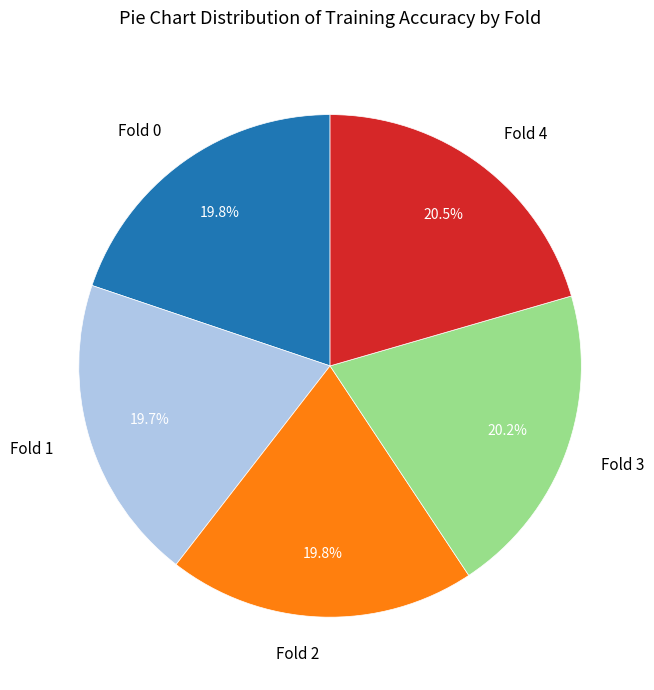

True or false: Fold 2 accounts for 20% of the total.

True